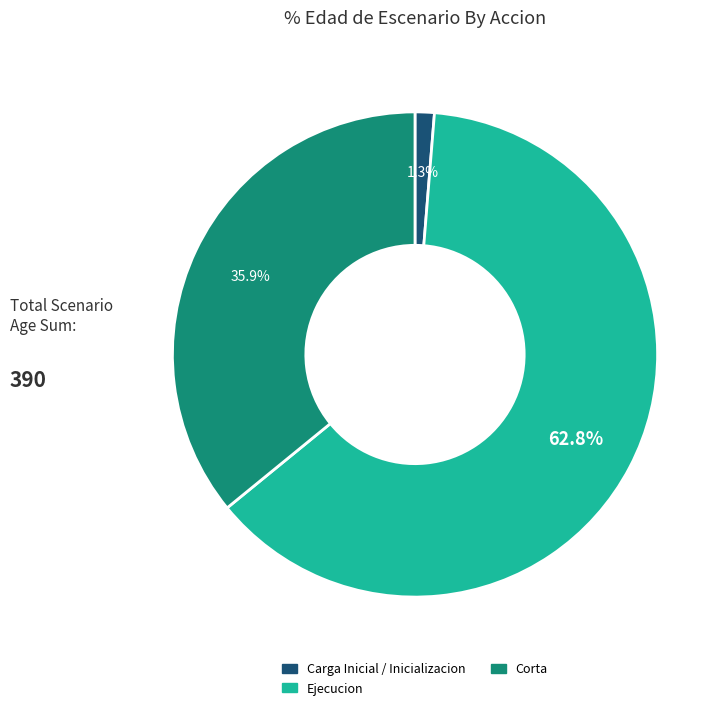

Does any single category account for the majority?

Yes